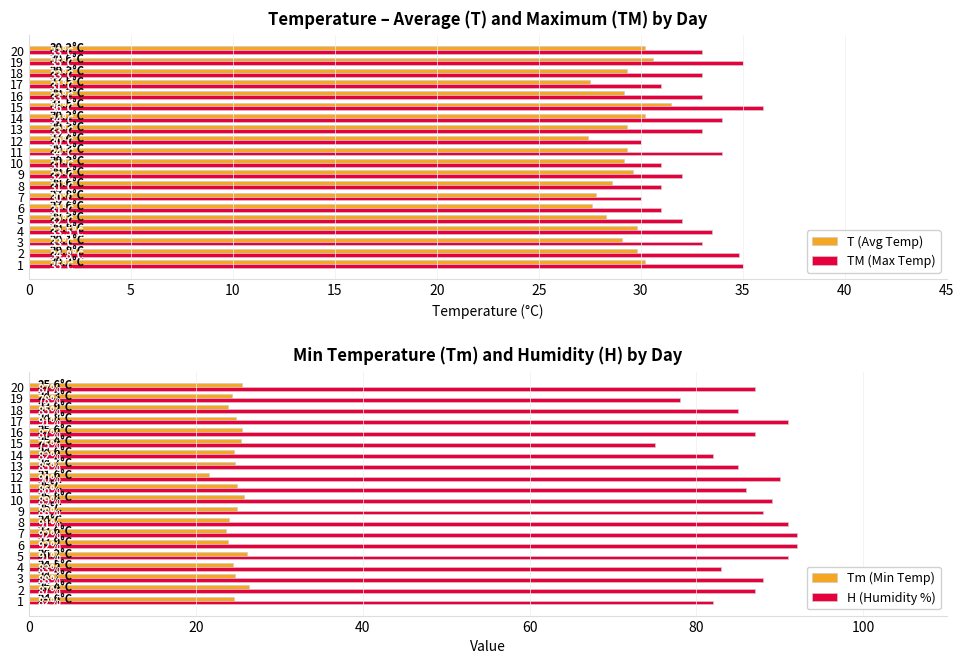

How many groups of bars are there?

20